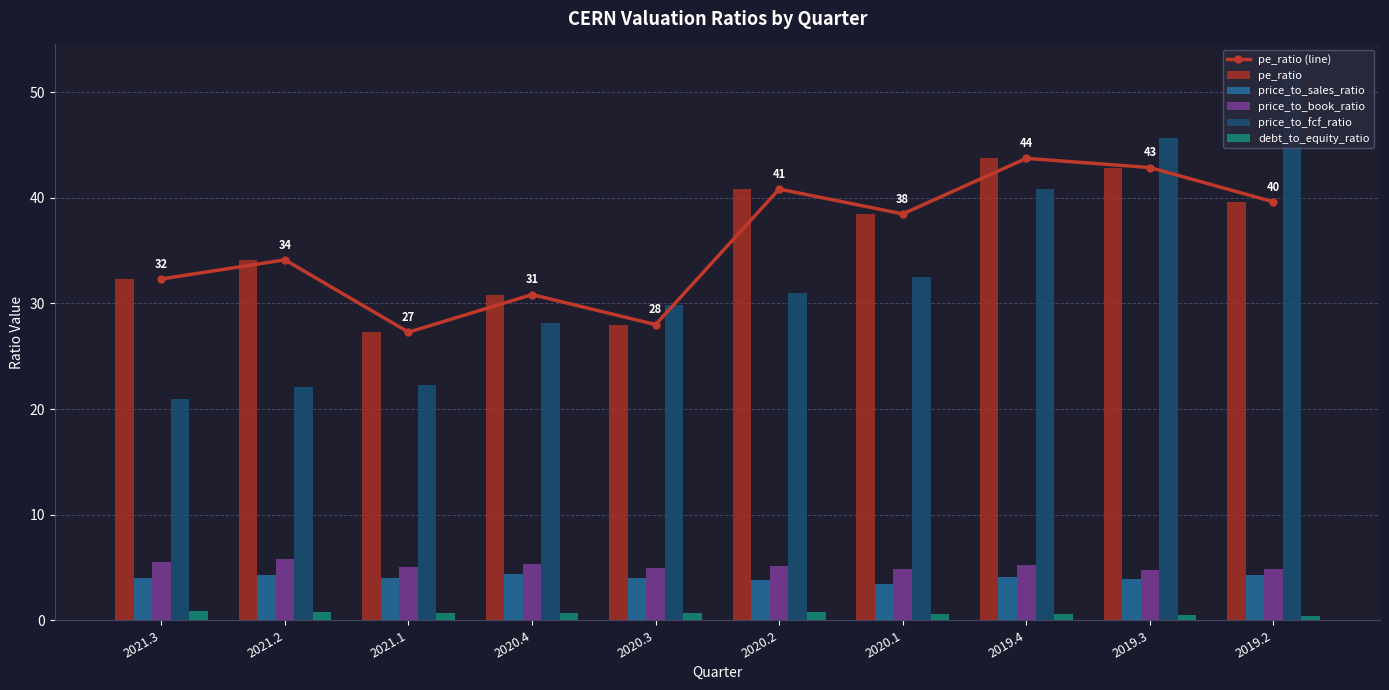

What is the label of the 5th bar from the right?

2020.2